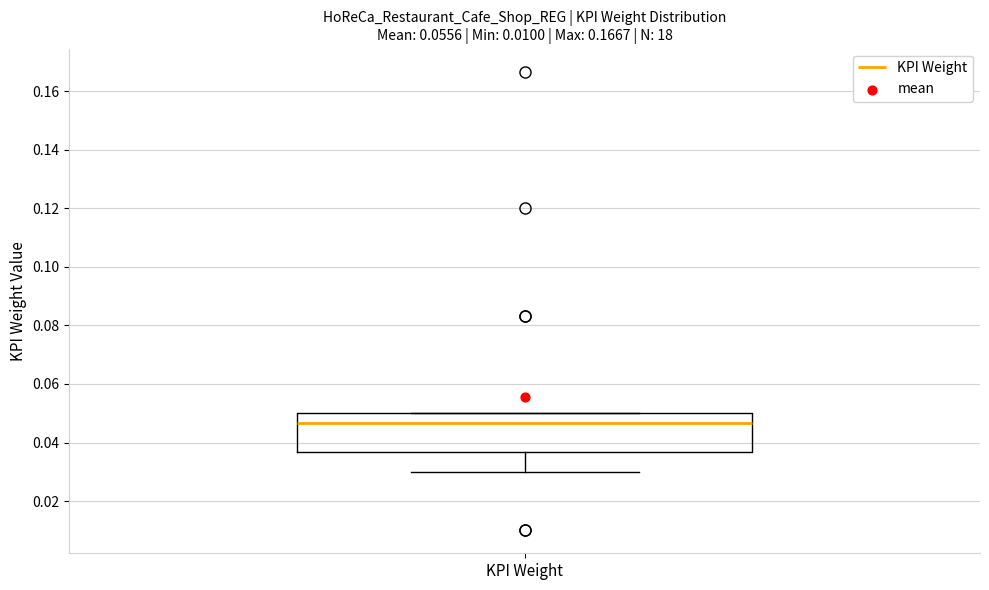

Transcribe this box plot: give where the median line is, the range the box spans, and where the two whiskers end, as read against the y-axis. The values are not printed on the chart, so give them approximately, as read against the axis.

median 0.046, box 0.036 to 0.050, whiskers 0.030 to 0.050